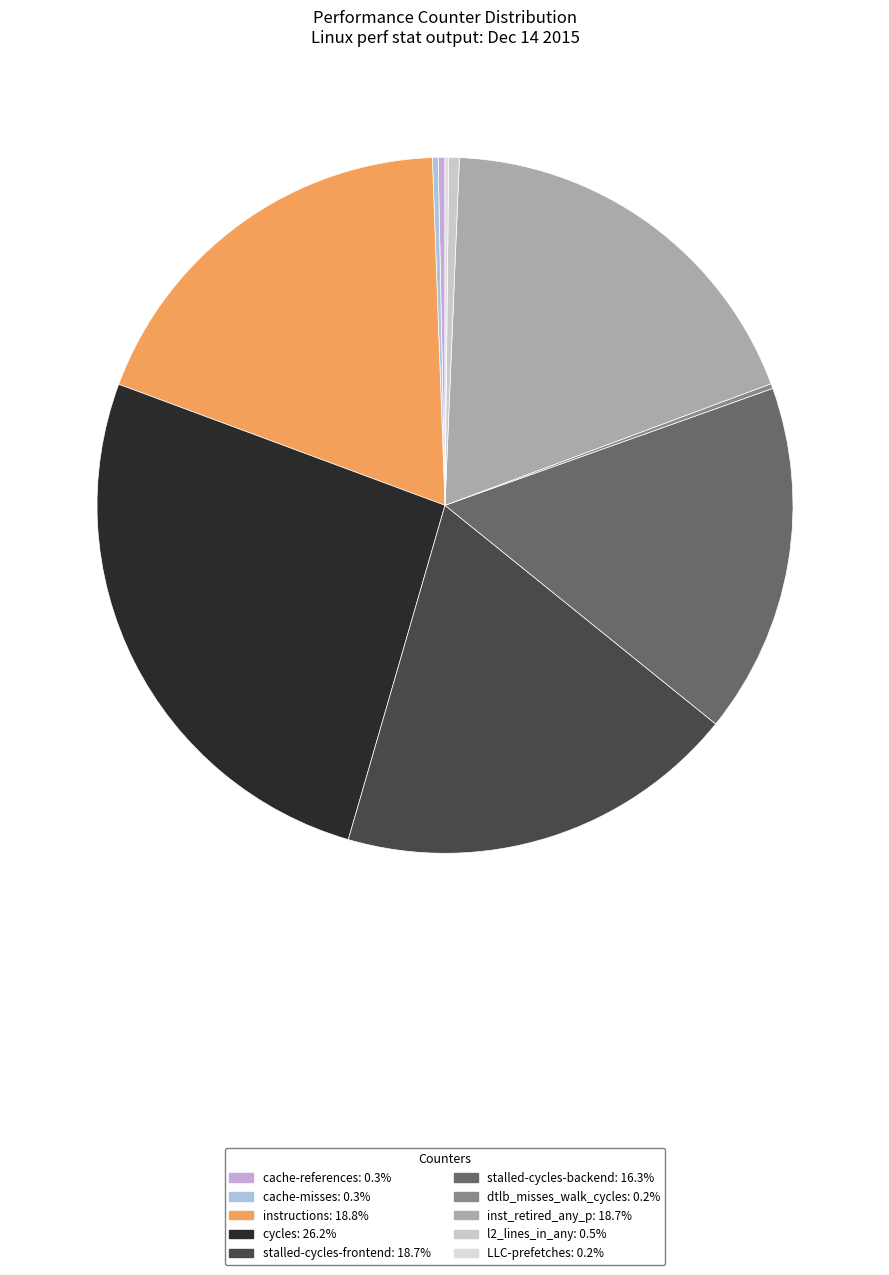

Combined, what portion of the pie is cycles and stalled-cycles-frontend?

44.8%